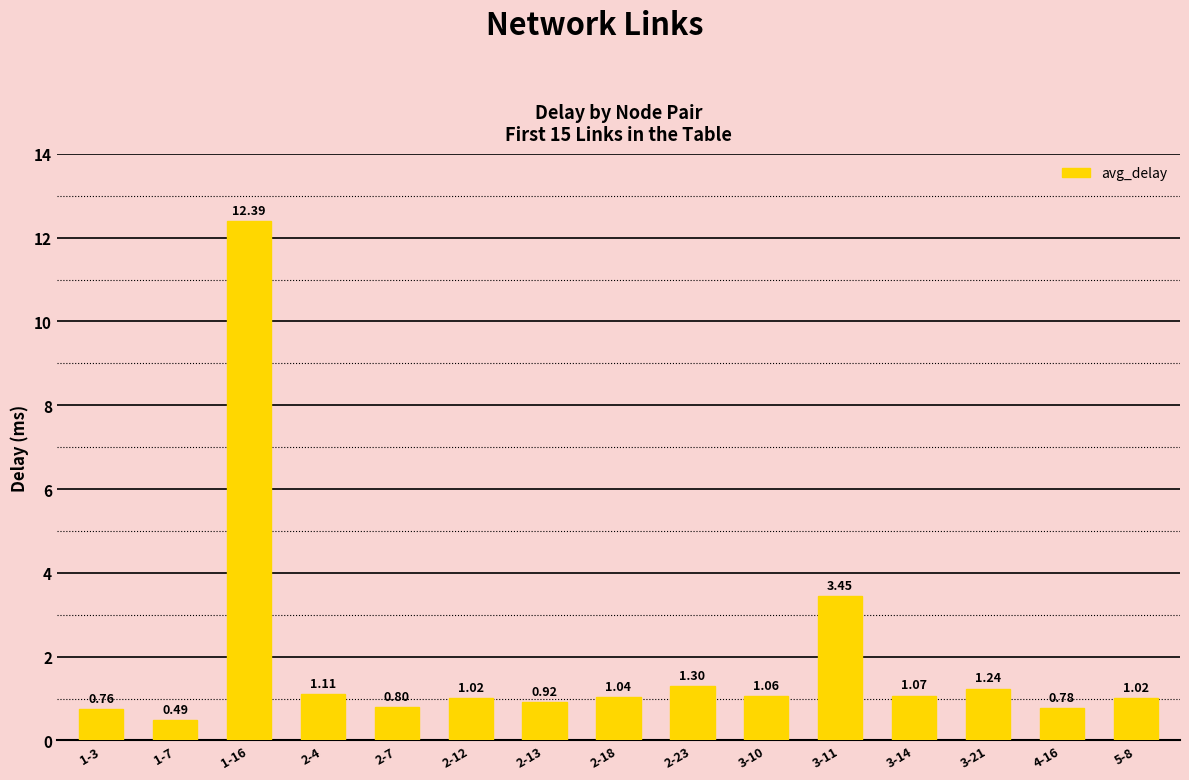

Is it true that the value at 2-7 is 0.8?

True